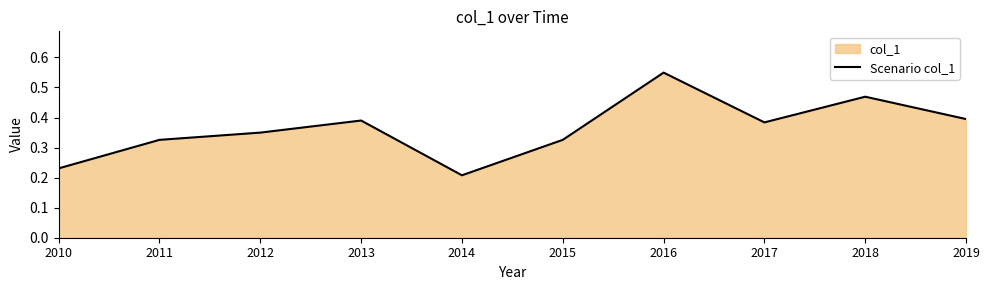

True or false: there are more than 1 points higher than both neighbors.

True